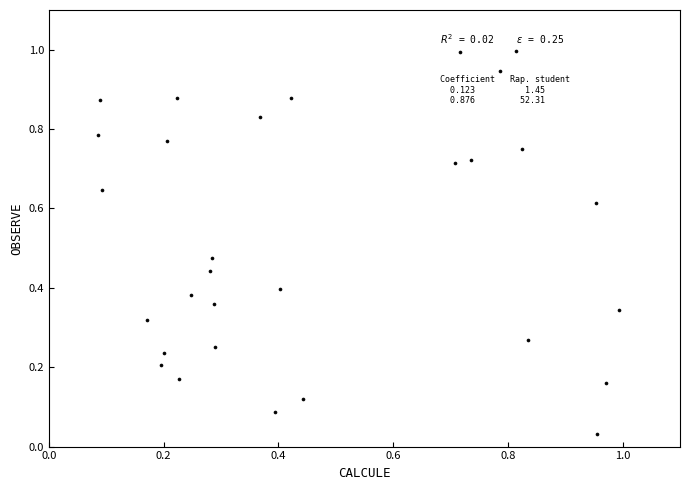

What is the range of Y values (max minus min)?

1.0